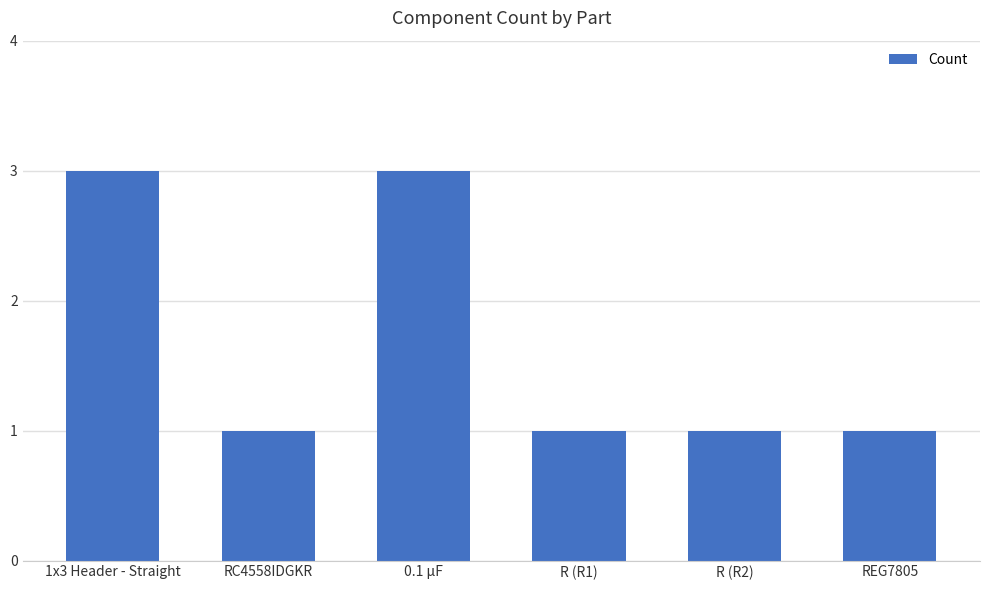

What is the greatest value displayed?

3